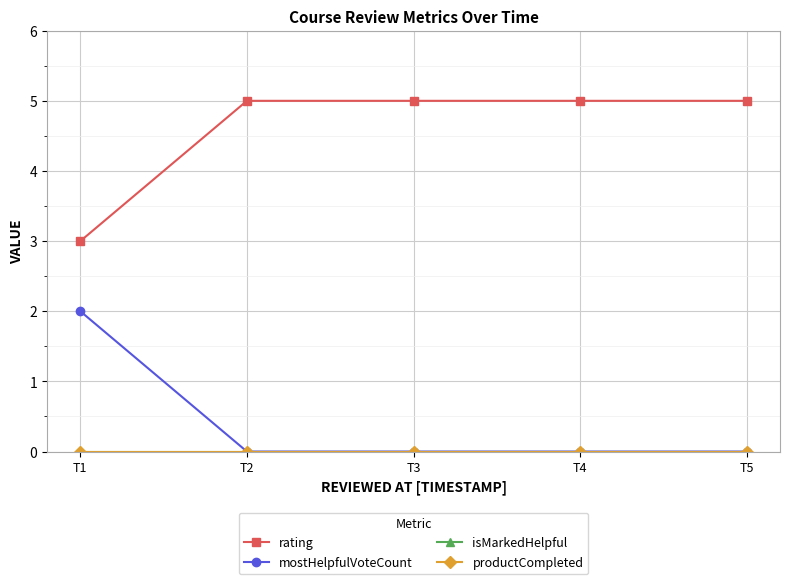

Reading left to right, extract all data points from this chart.

rating: 3	5	5	5	5
mostHelpfulVoteCount: 2	0	0	0	0
isMarkedHelpful: 0	0	0	0	0
productCompleted: 0	0	0	0	0